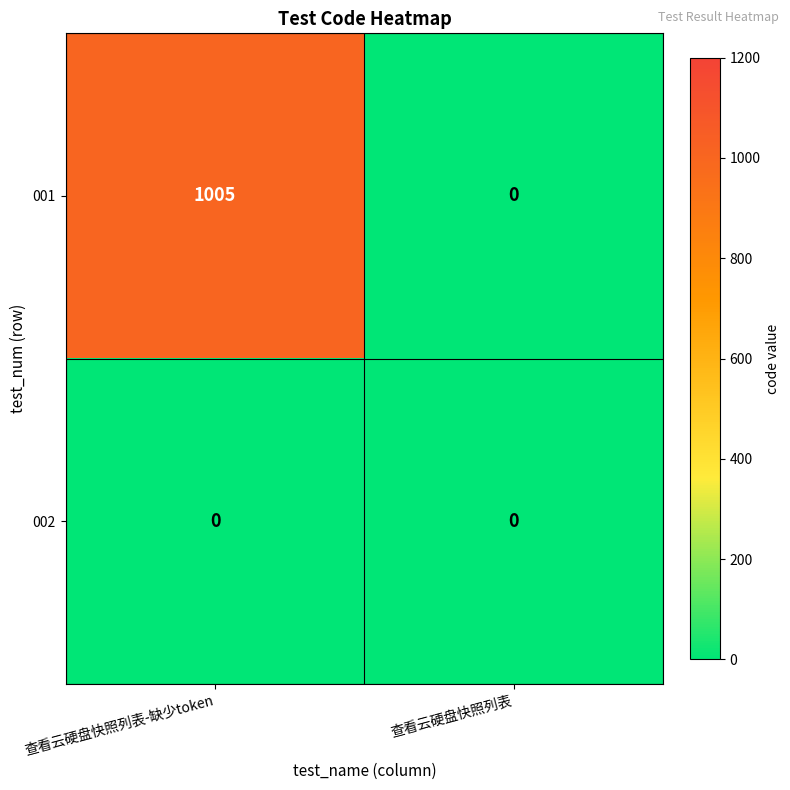

Rank the series at 查看云硬盘快照列表-缺少token from lowest to highest value.

002, 001